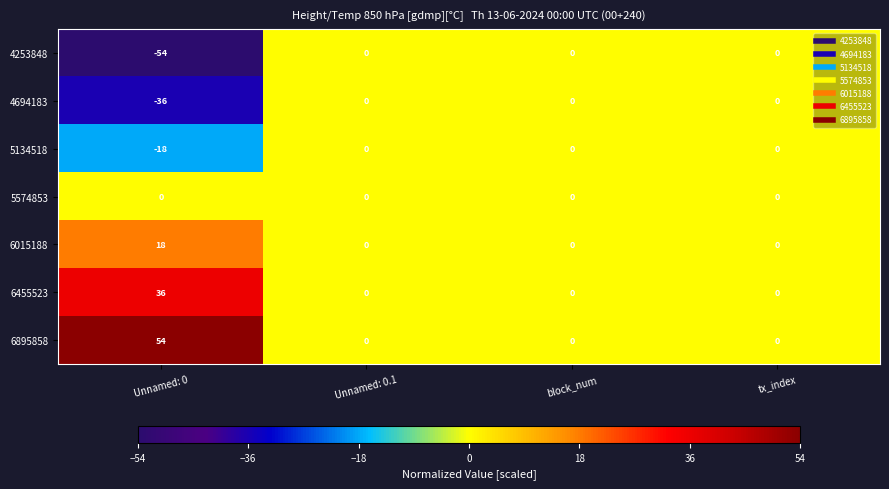

What is the difference between the highest and lowest values at Unnamed: 0?

108